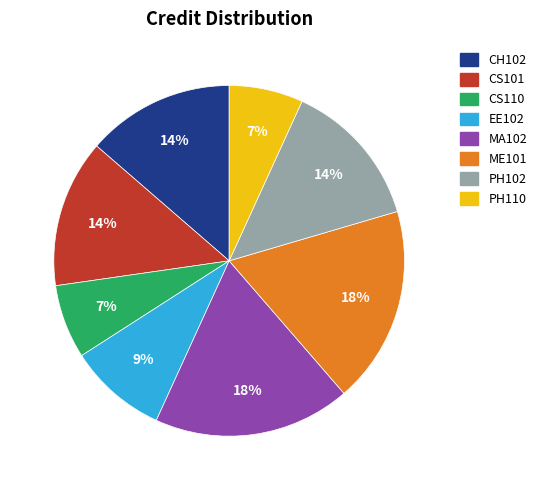

What percentage is the CH102 slice, to the nearest percent?

14%